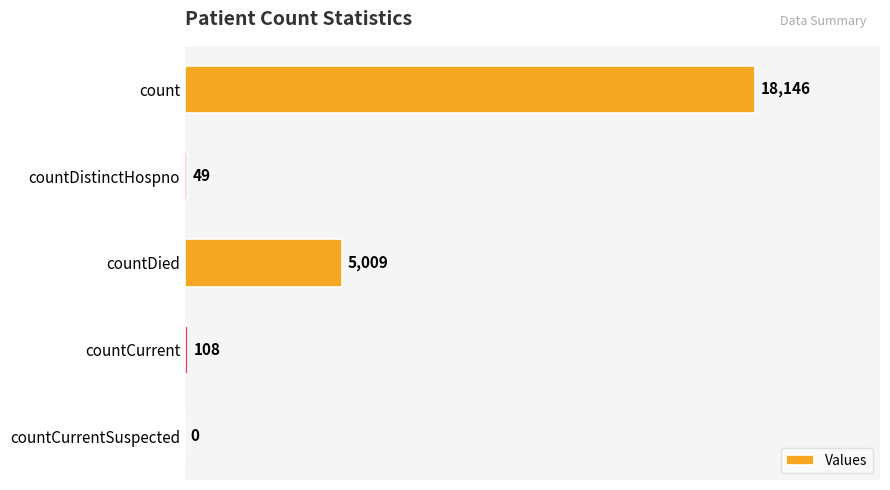

Which has a higher value, countDied or count?

count